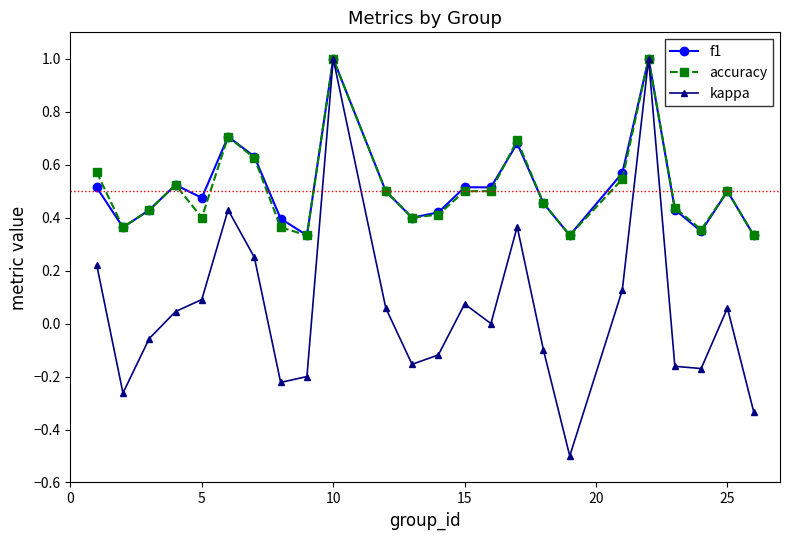

What is the greatest value displayed?

1.0